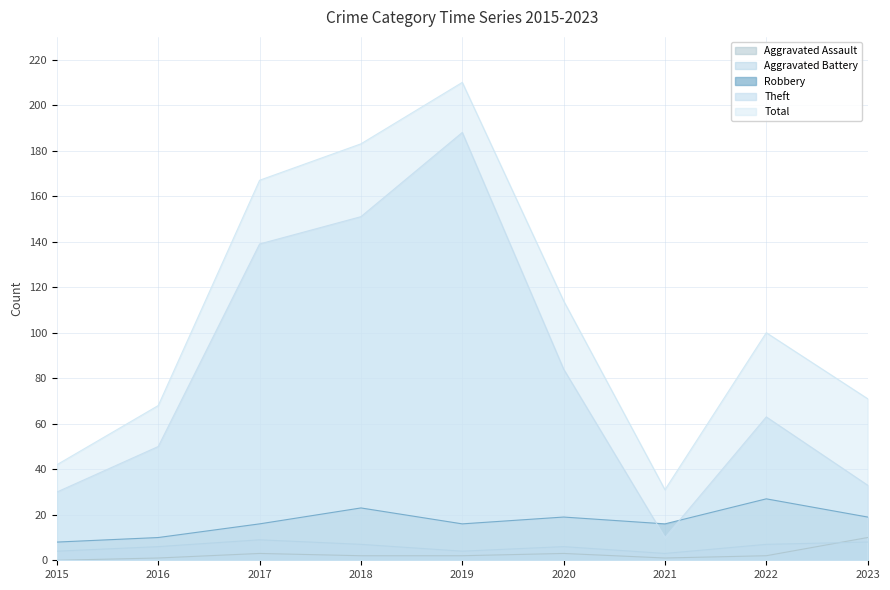

What is the difference between the maximum and second lowest values in the Total series?

168